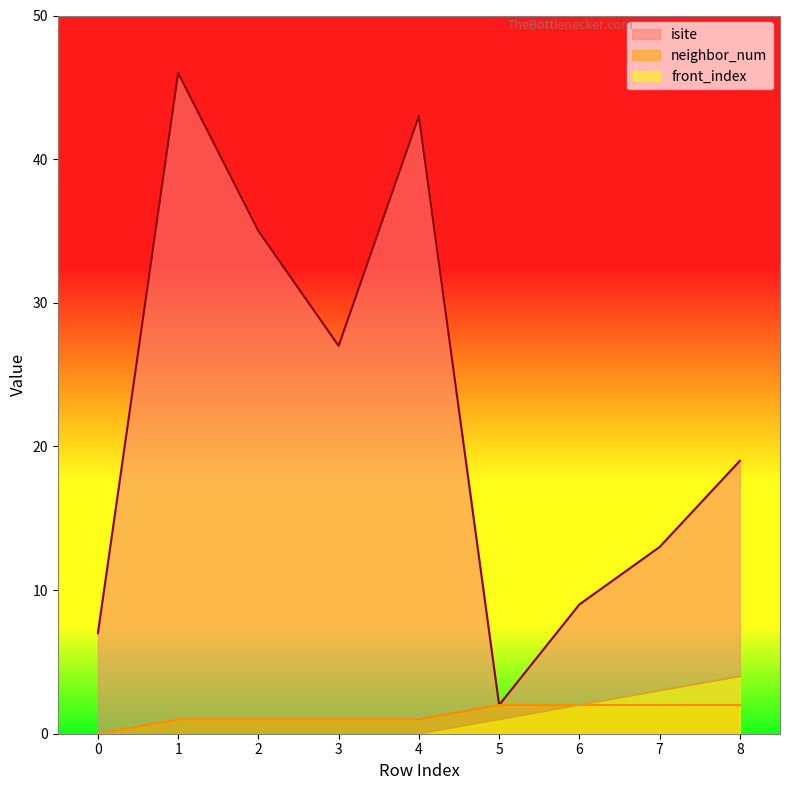

What is the value of the front_index point at the 9th from the left?

4